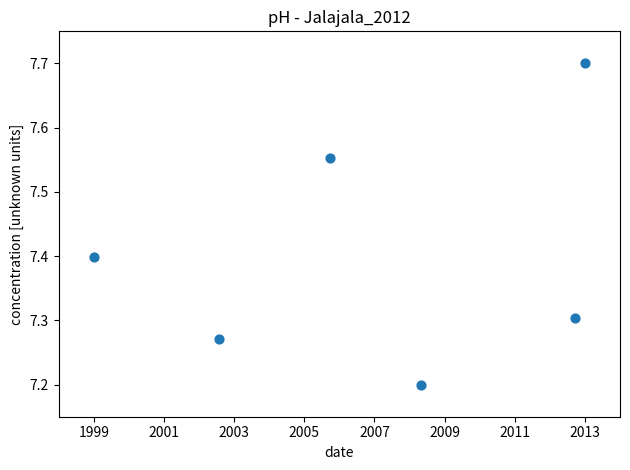

What is the average Y value?

7.4